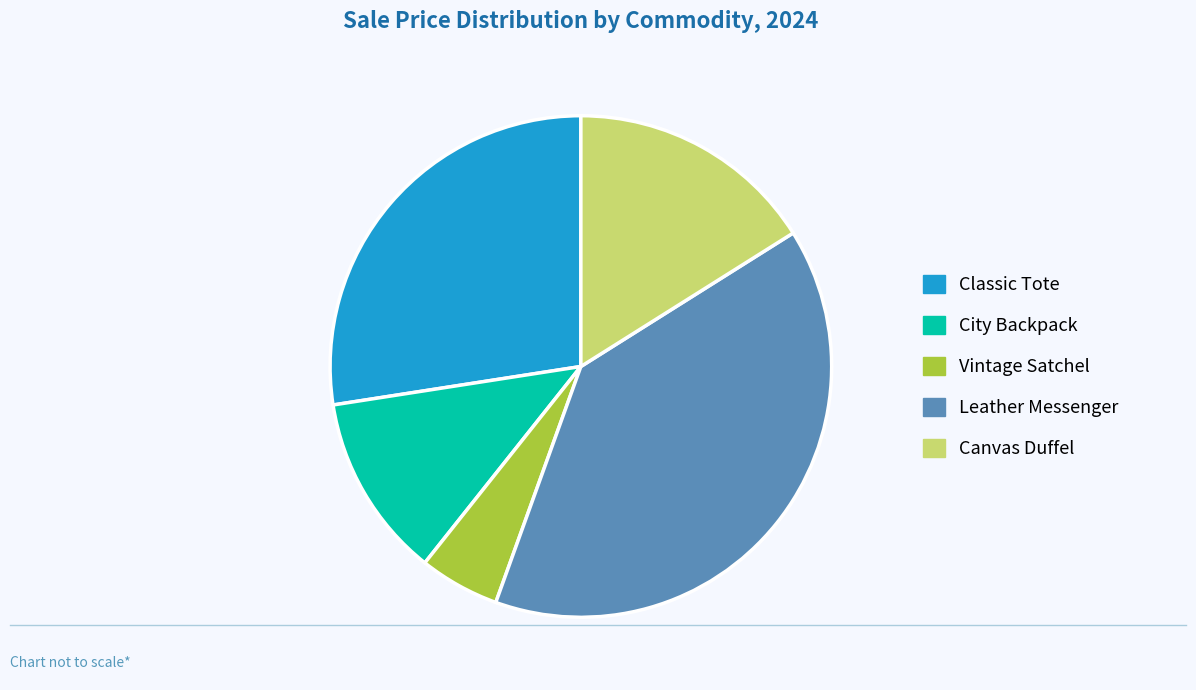

The Classic Tote slice represents 19% of the pie. True or false?

False